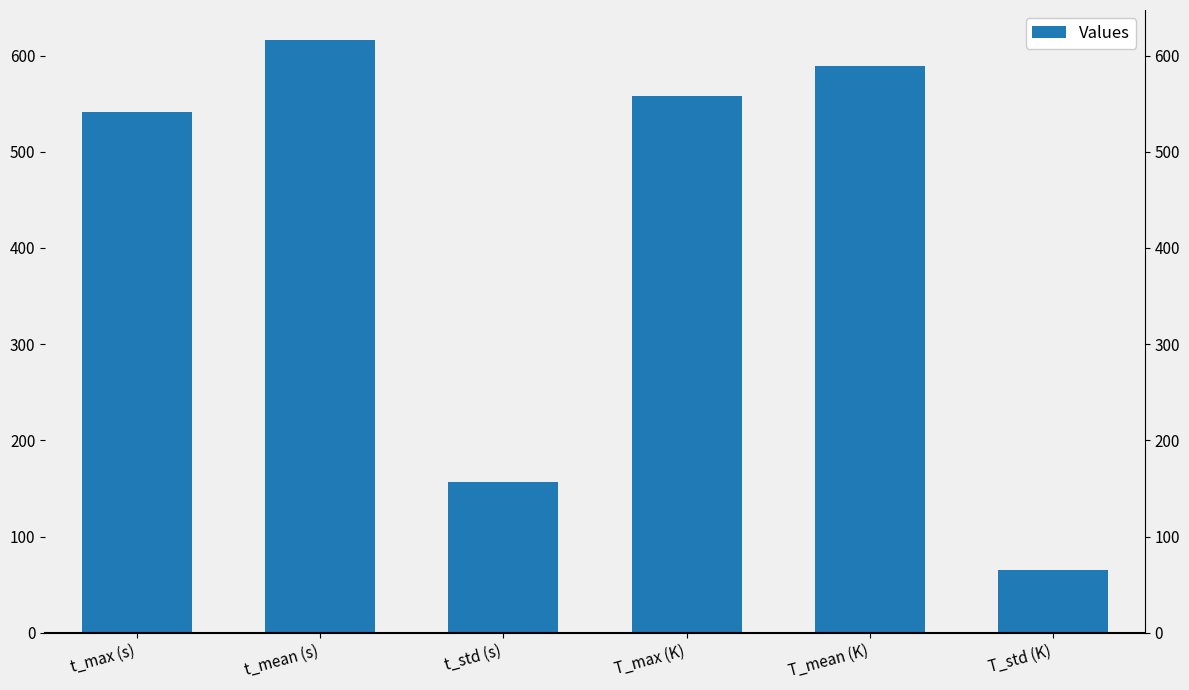

Which label corresponds to the largest value in the chart?

t_mean (s)